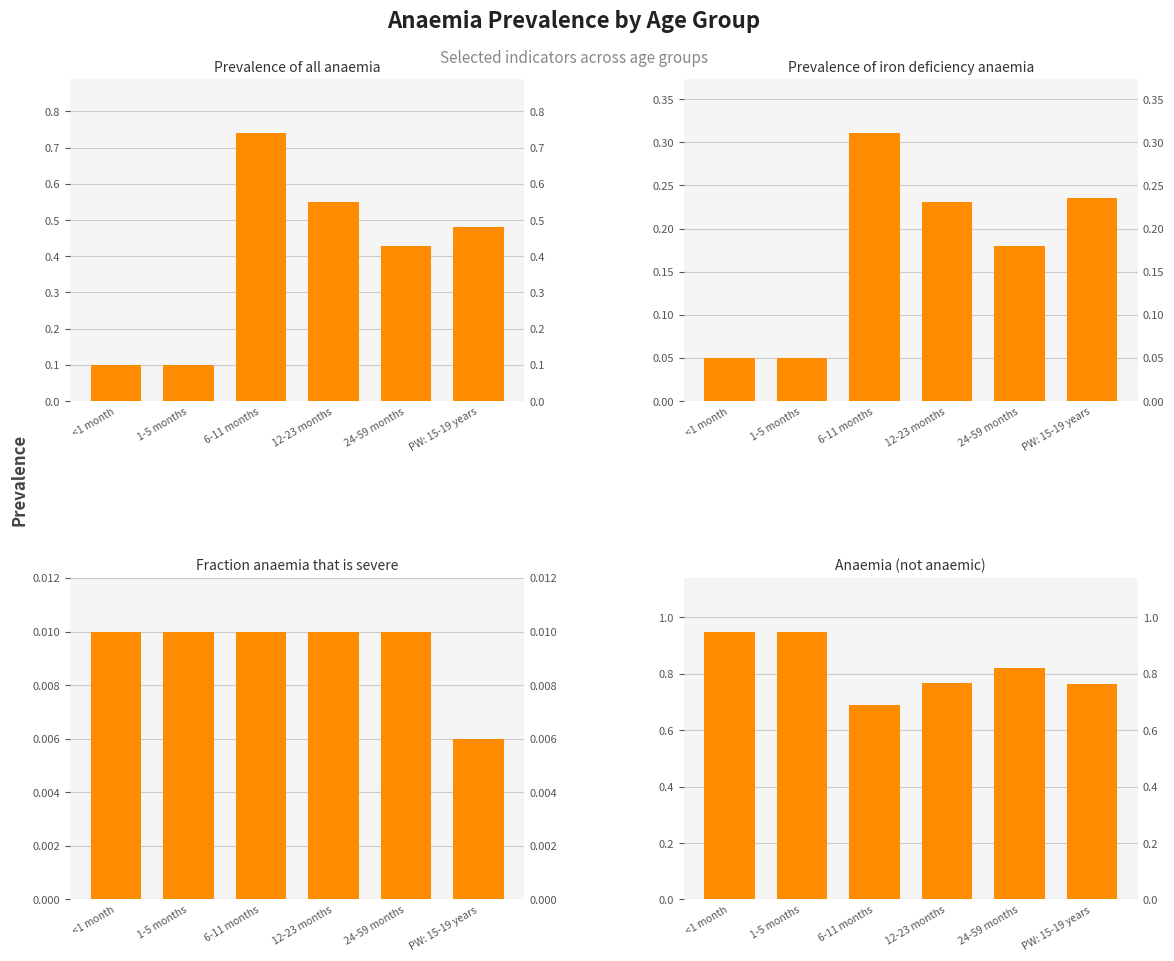

Reading left to right, extract all data points from this chart.

Prevalence of all anaemia: 0.1	0.1	0.7	0.6	0.4	0.5
Prevalence of iron deficiency anaemia: 0.1	0.1	0.3	0.2	0.2	0.2
Fraction anaemia that is severe: 0.0	0.0	0.0	0.0	0.0	0.0
Anaemia (not anaemic): 0.9	0.9	0.7	0.8	0.8	0.8